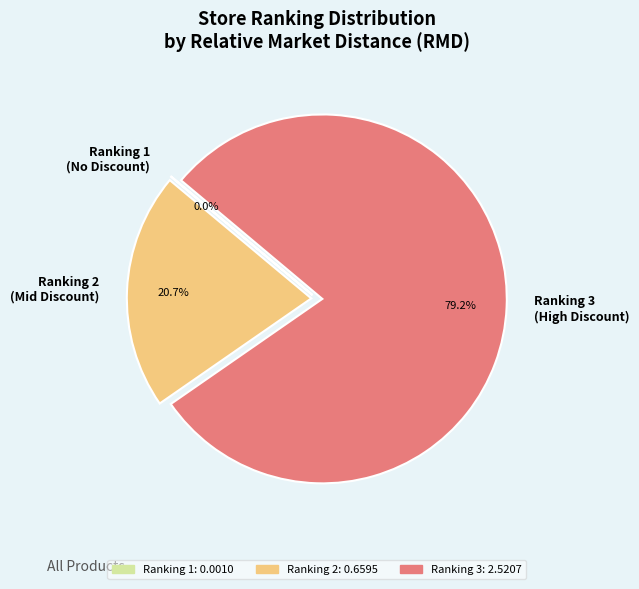

What percentage is the Ranking 3 slice, to the nearest percent?

80%